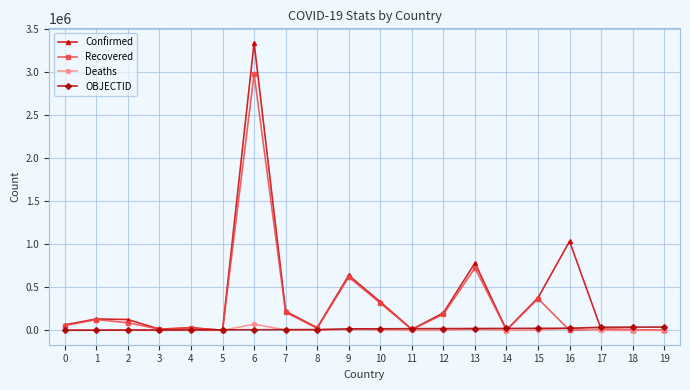

What is the spread (max minus min) of values at 11?

18779